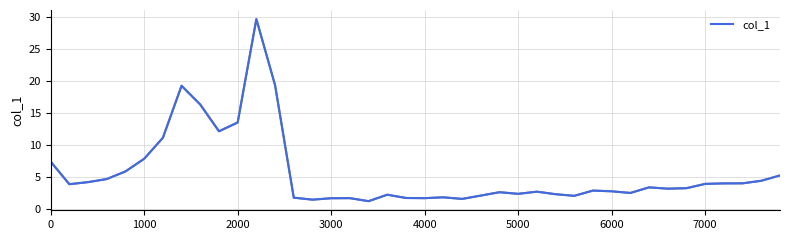

What is the difference between the maximum and minimum values?

28.4